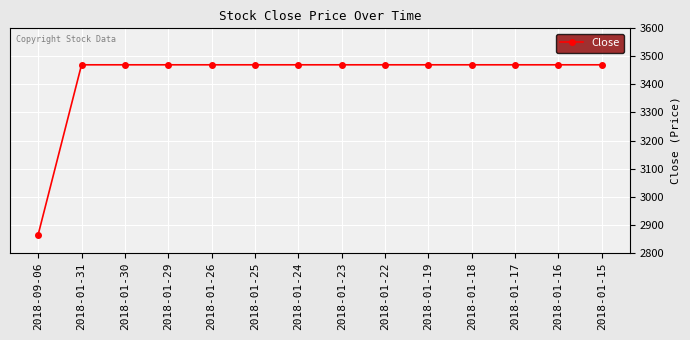

True or false: the data shows 3470 at 2018-01-29.

True